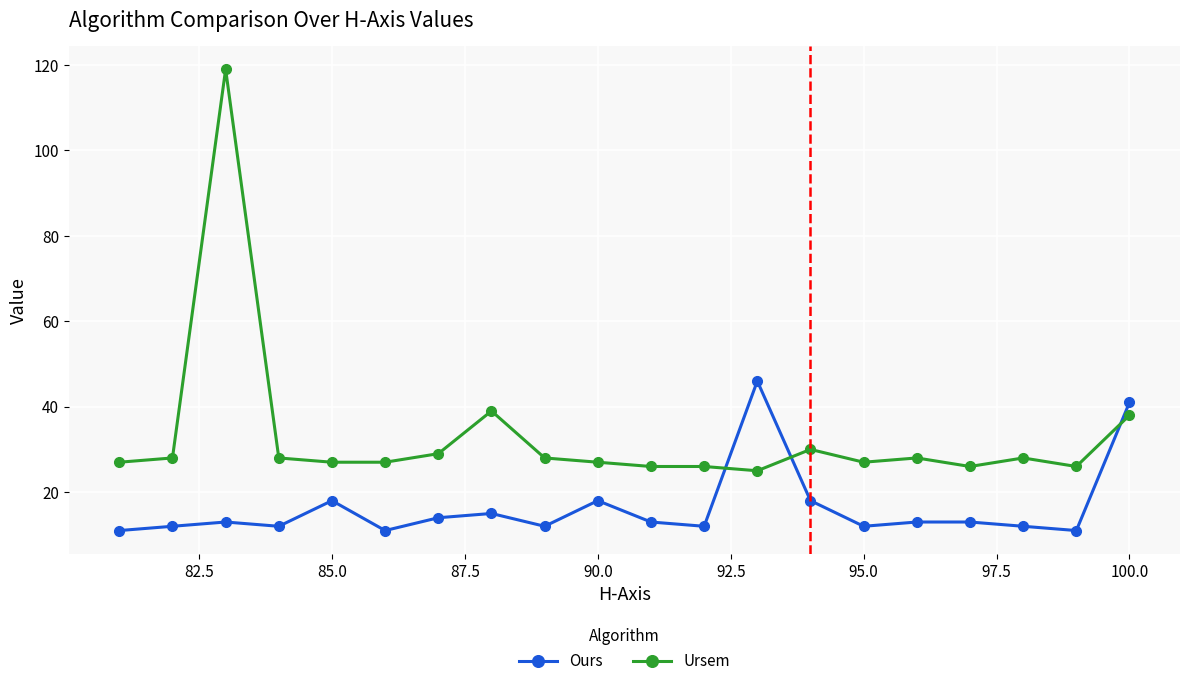

What is the maximum value for Ursem?

119